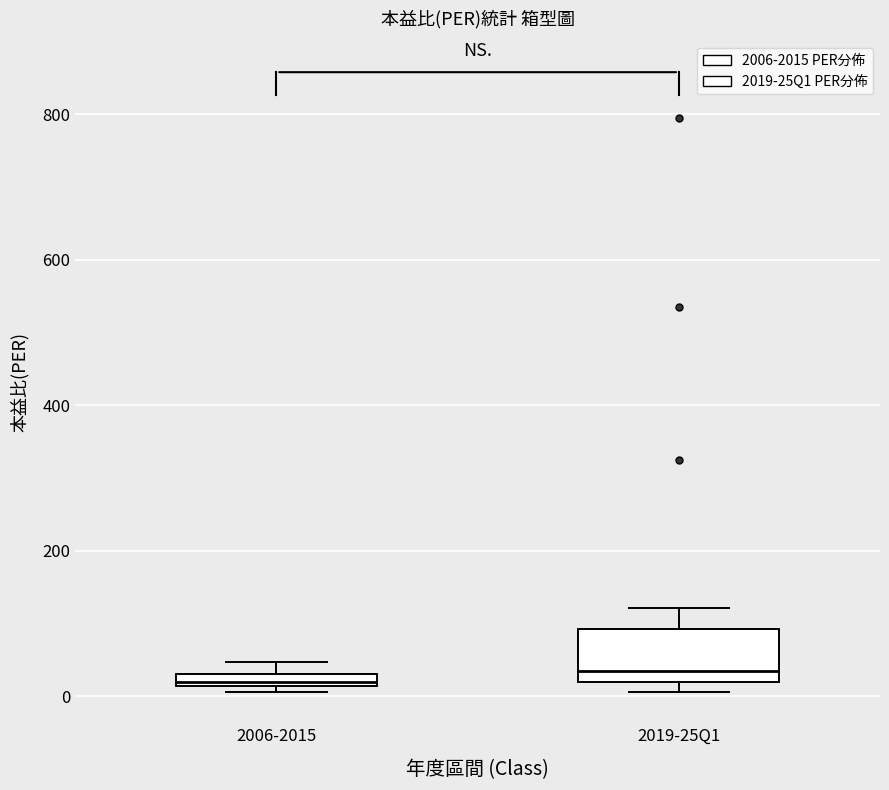

Where is the upper edge of the box for 2006-2015 on the y-axis? The values are not printed on the chart, so give them approximately, as read against the axis.

40